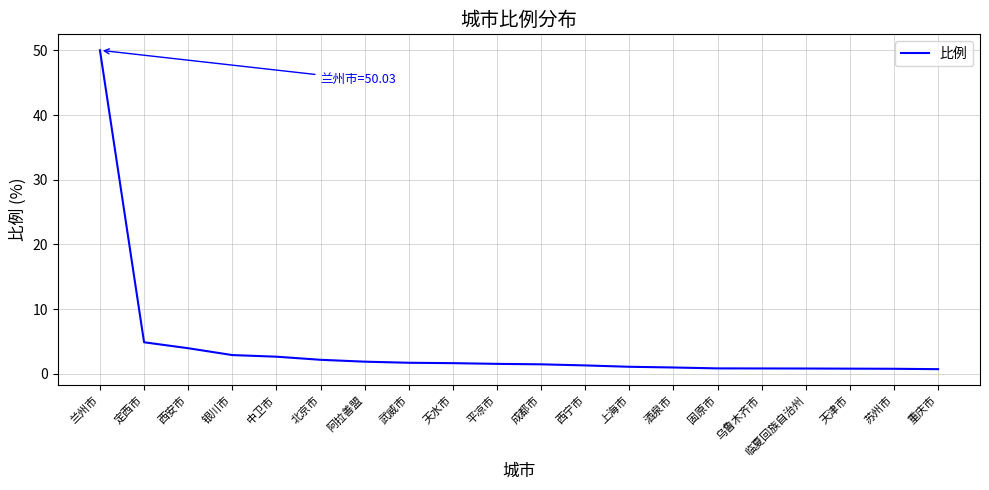

What is the approximate value at 平凉市?

1.5